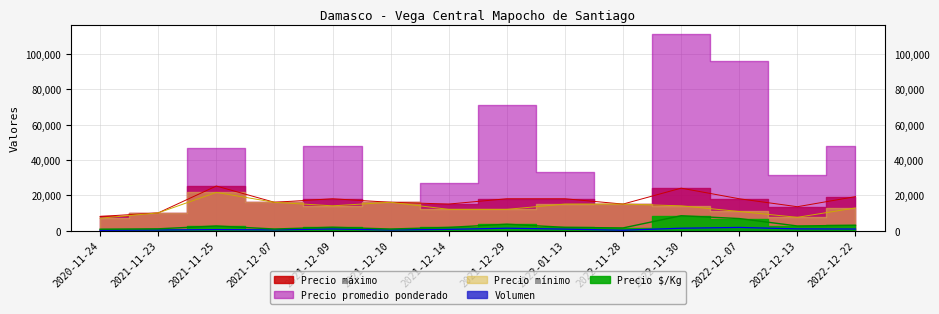

Between 2021-12-29 and 2022-01-13, which is larger?

2021-12-29